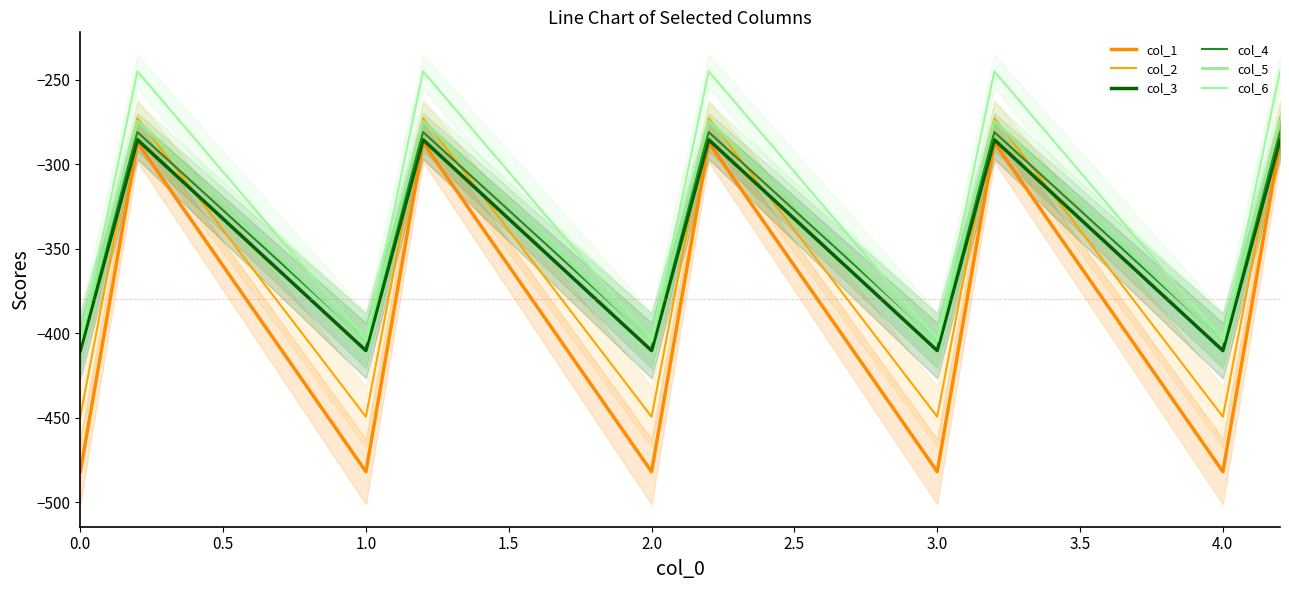

The value of col_6 at 12 is -145.7. True or false?

False